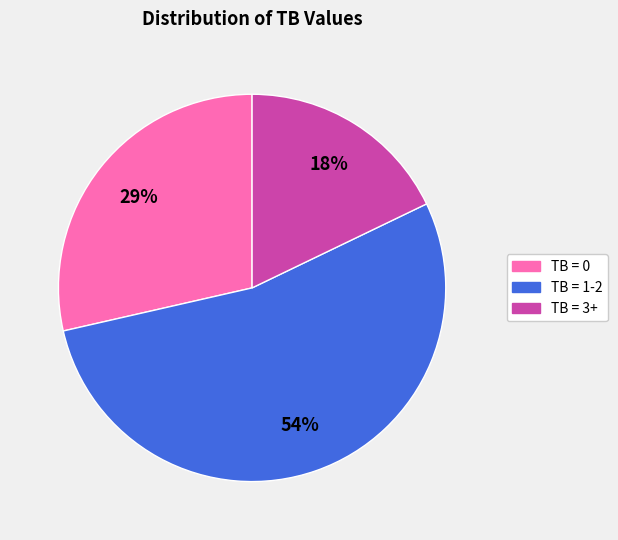

To the nearest percent, what is the average slice percentage?

33%